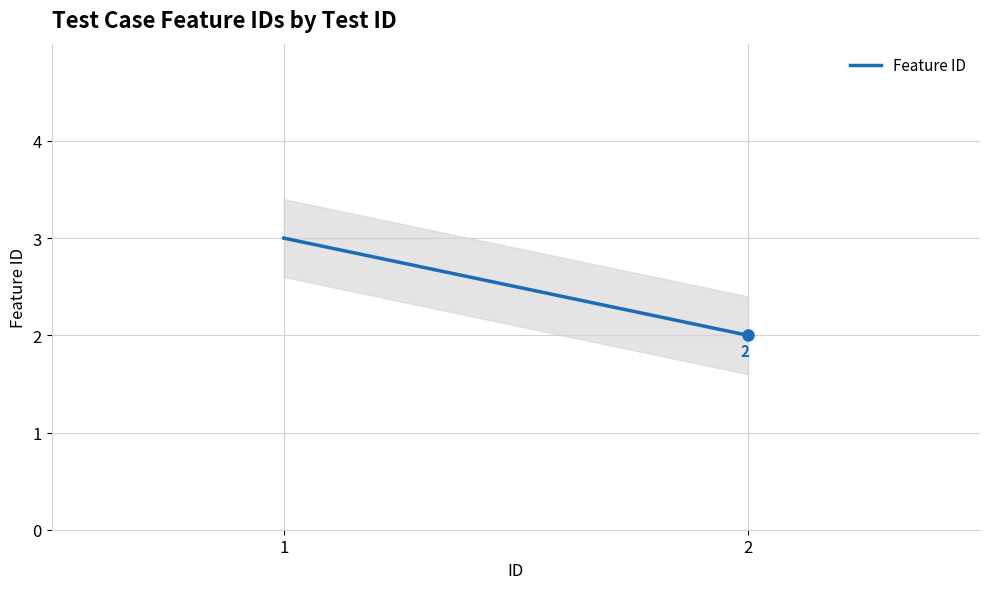

How many values are between 2 and 3?

2